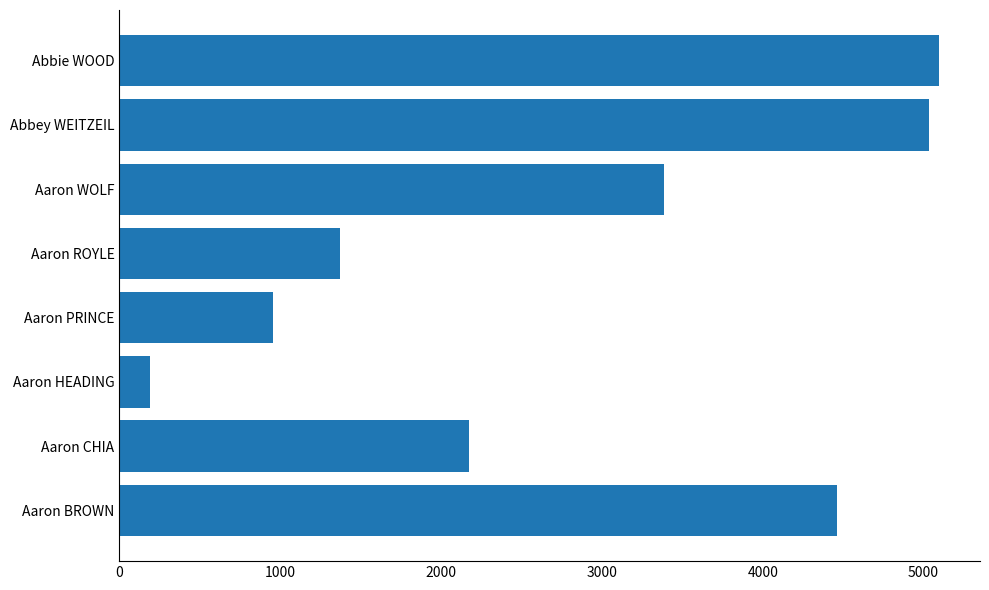

Is it true that the value at Aaron PRINCE is 246?

False